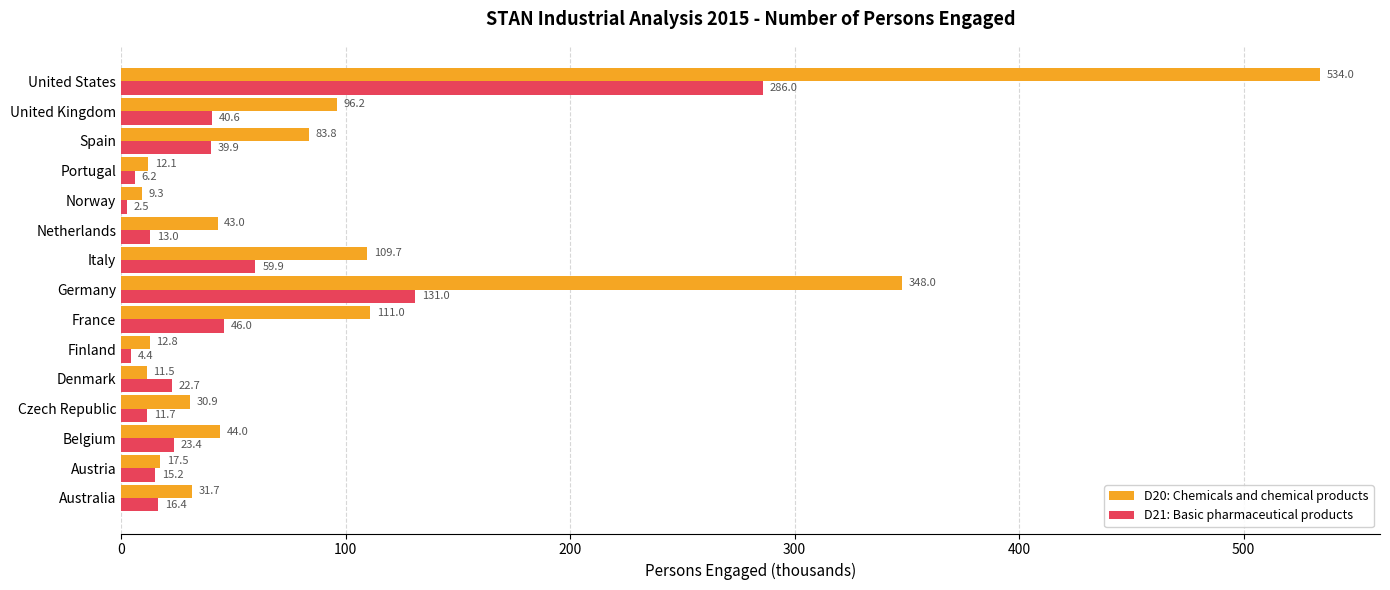

What is the greatest value displayed?

534.0